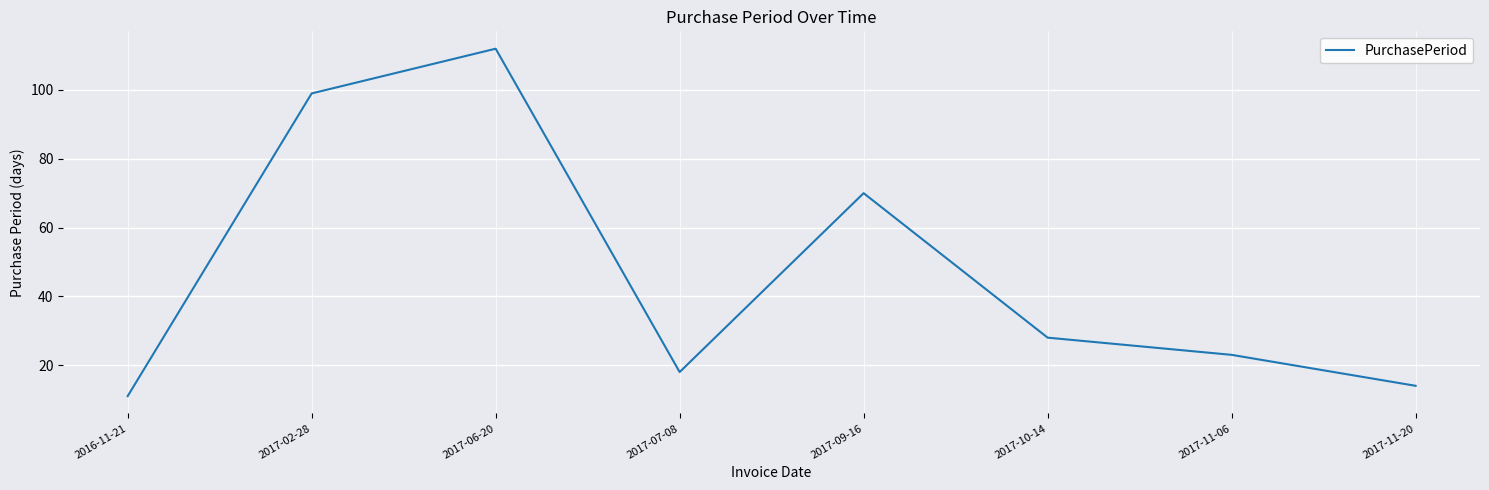

At which category does the data reach its first local peak?

2017-06-20